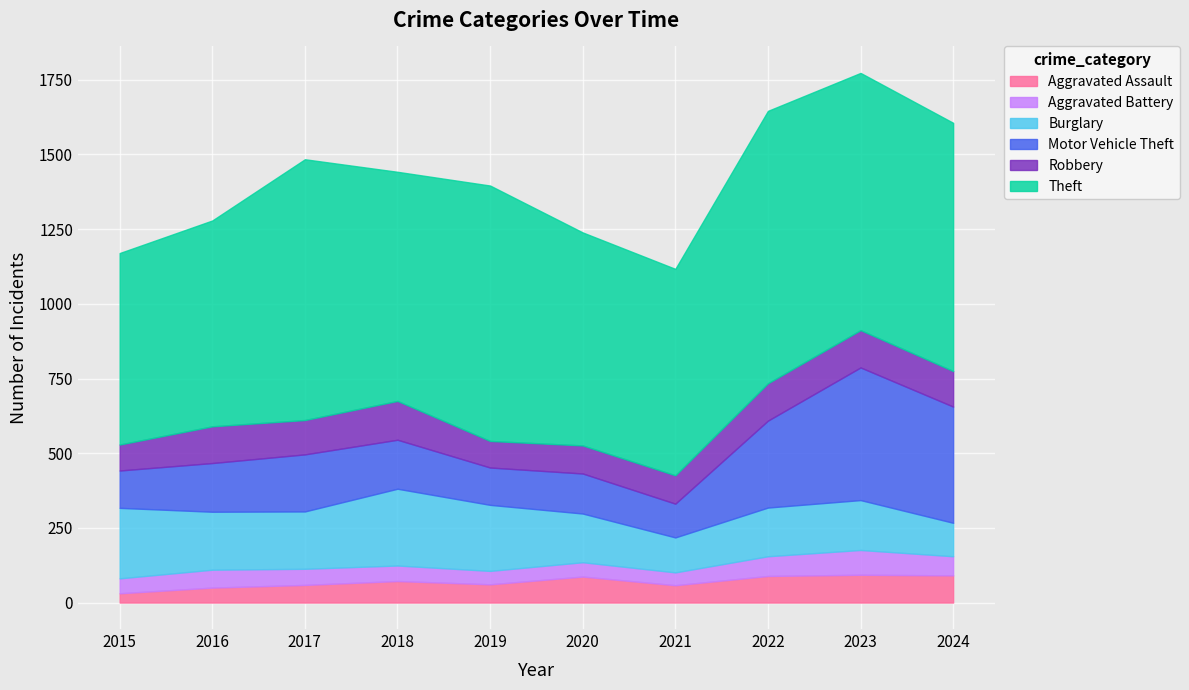

True or false: Motor Vehicle Theft and Aggravated Assault intersect in this chart.

False